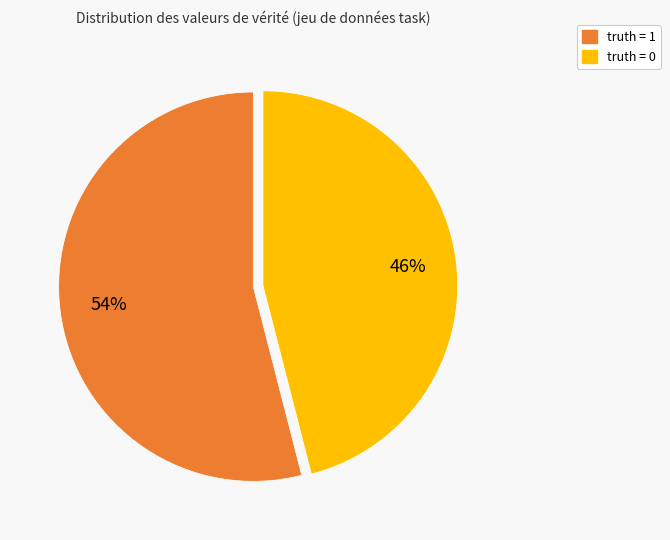

Is there a majority slice in this chart?

Yes